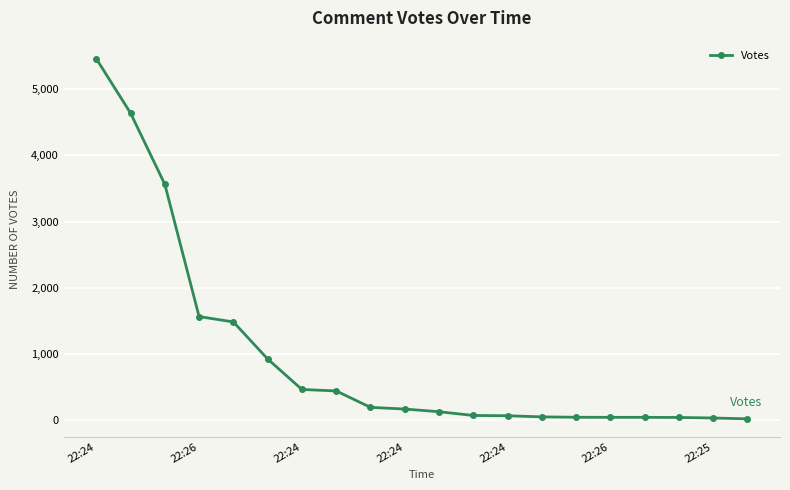

What is the smallest value displayed?

19